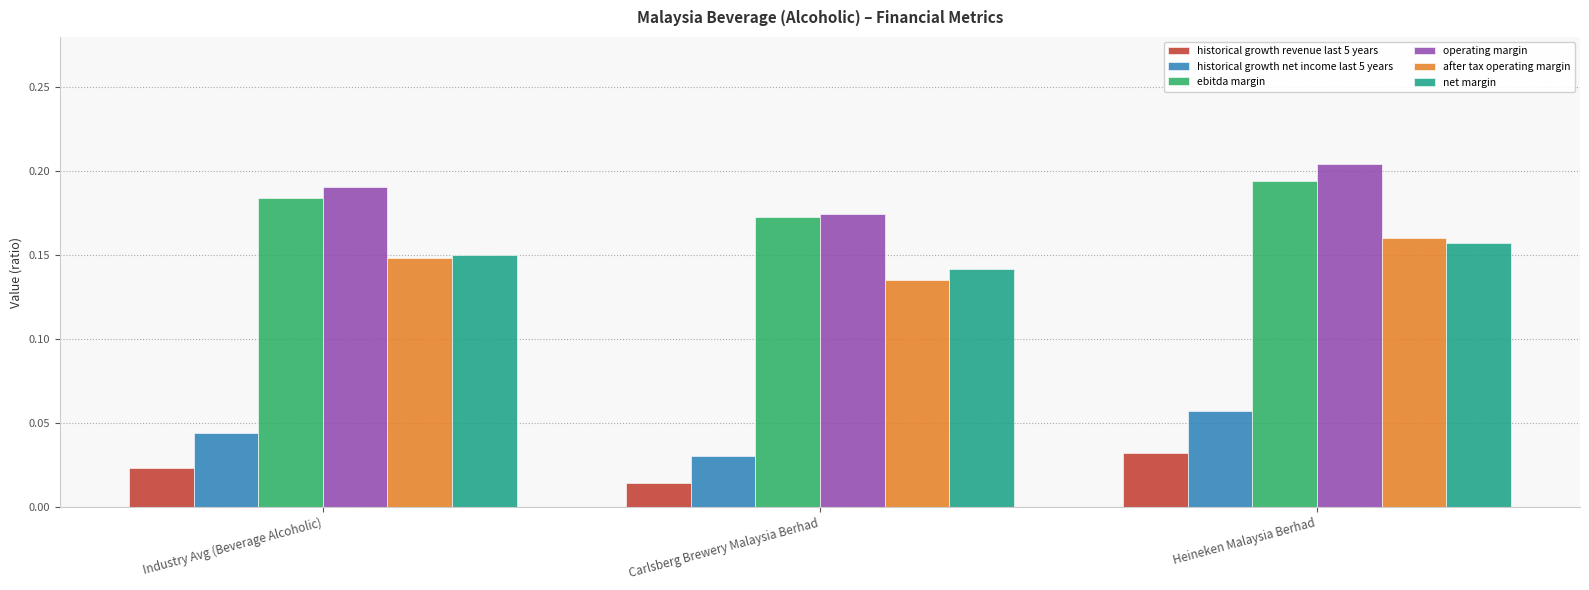

Which series has the largest total across all categories?

operating margin